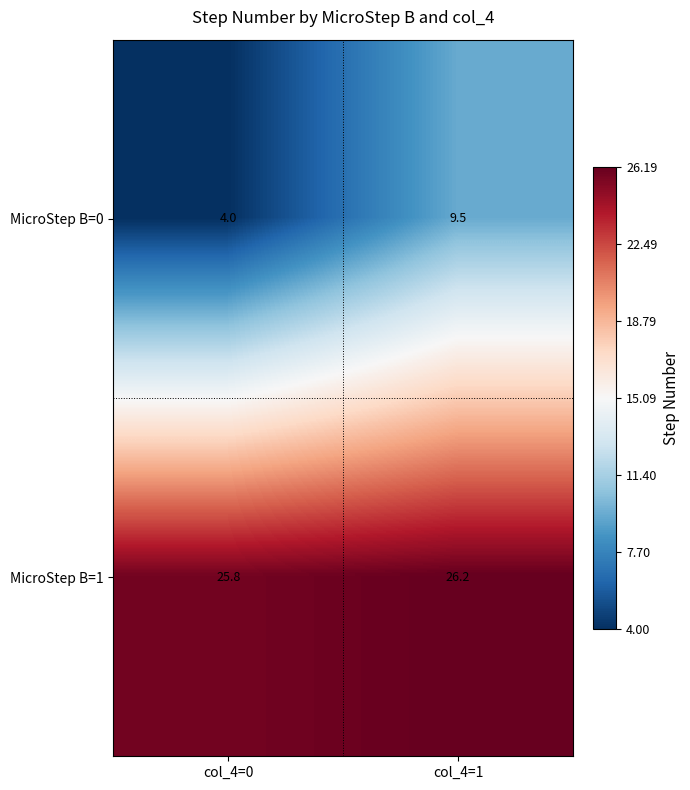

At which label does MicroStep B=0 first exceed 9?

col_4=1